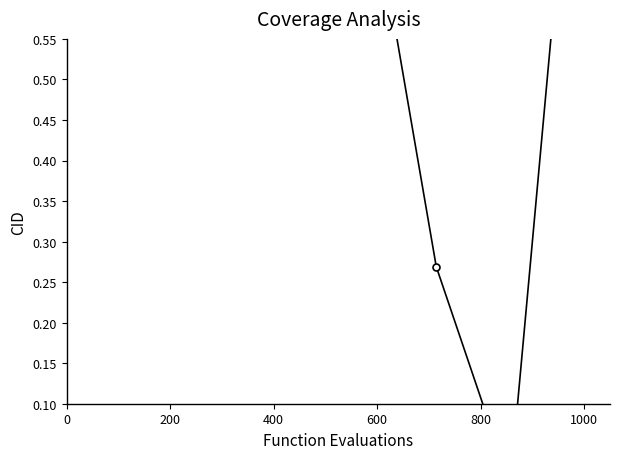

Does the chart have visible grid lines?

No